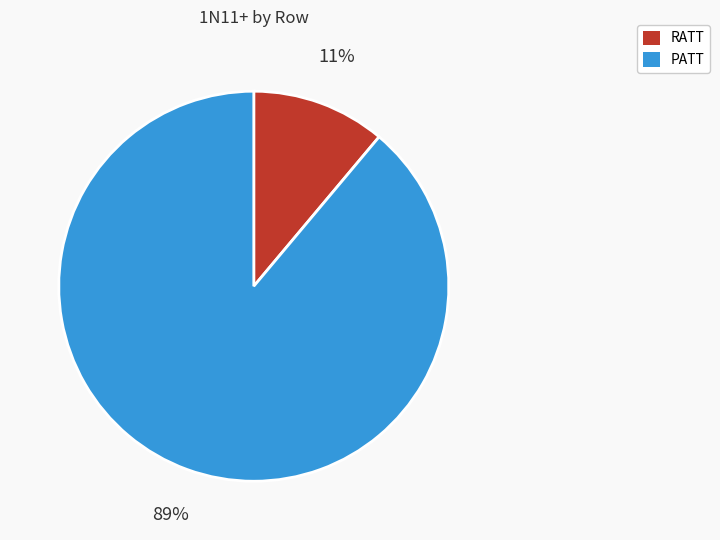

Which category accounts for the majority?

PATT